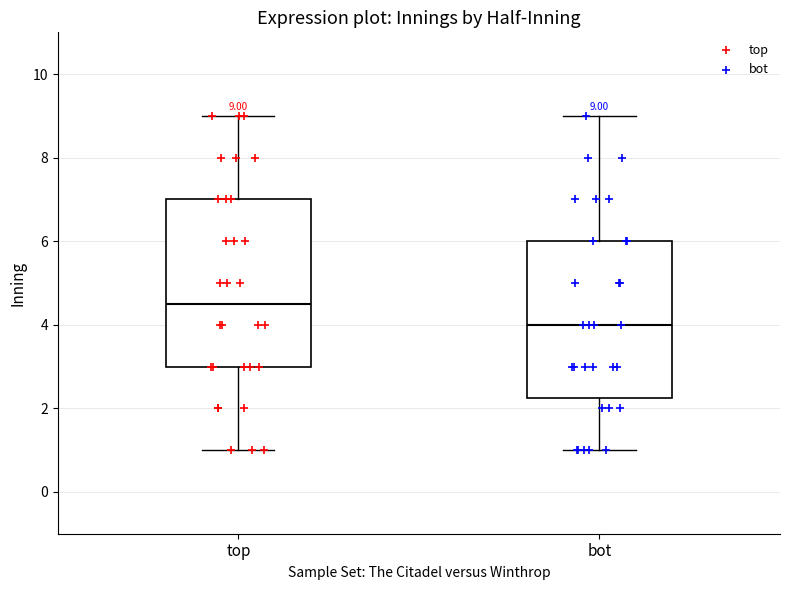

Which box has the highest median line?

top